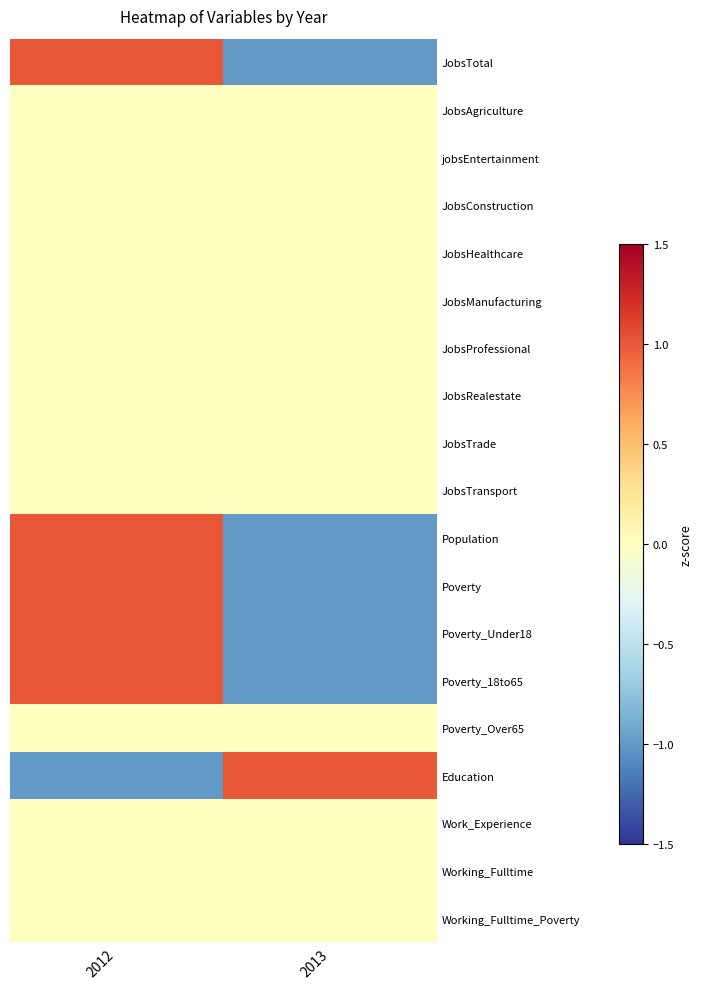

List the series in order of their peak value, highest first.

JobsTotal, Population, Poverty, Poverty_Under18, Poverty_18to65, Education, JobsAgriculture, jobsEntertainment, JobsConstruction, JobsHealthcare, JobsManufacturing, JobsProfessional, JobsRealestate, JobsTrade, JobsTransport, Poverty_Over65, Work_Experience, Working_Fulltime, Working_Fulltime_Poverty